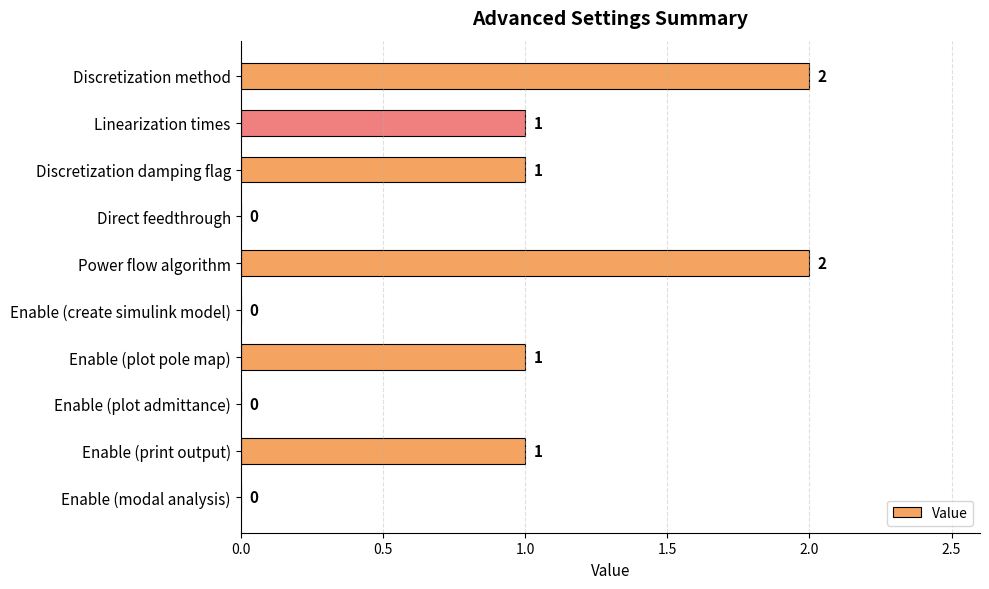

What is the maximum value shown in the chart?

2